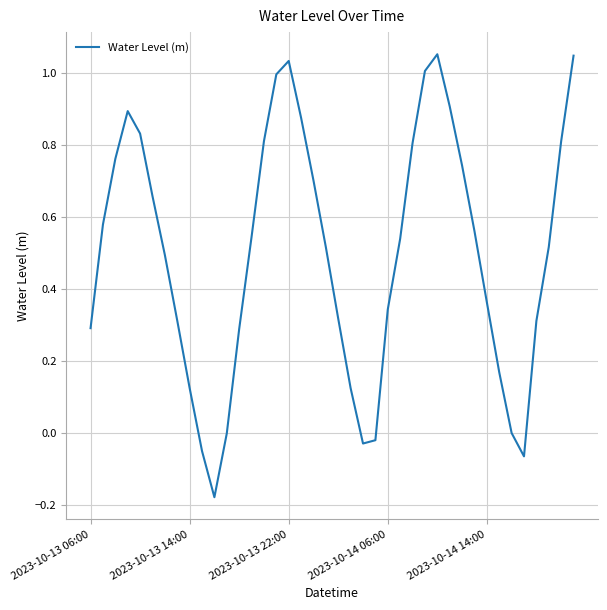

What is the difference between the maximum and minimum values?

1.2